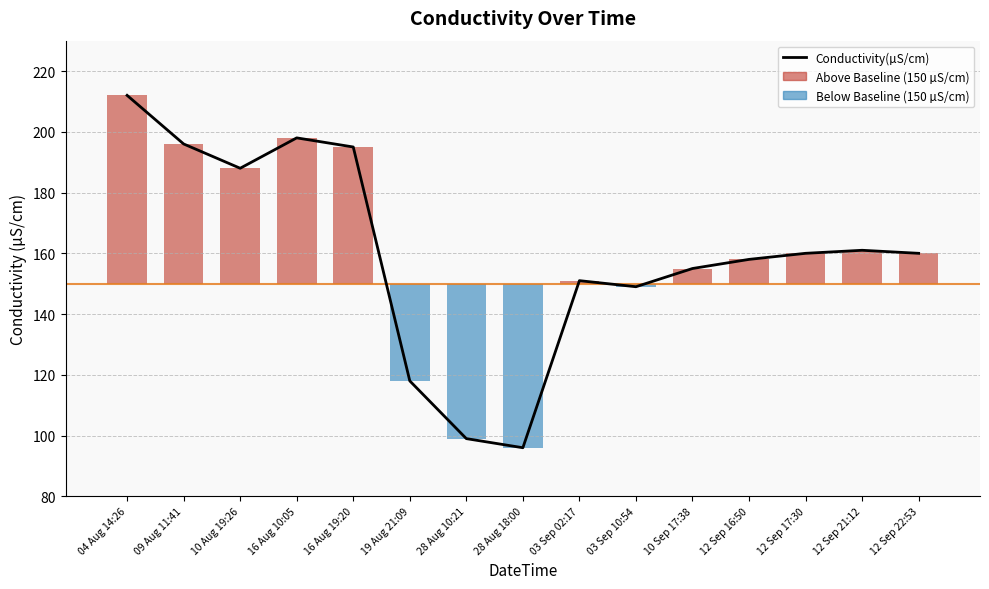

Approximately how many times larger is the value at 16 Aug 10:05 compared to 12 Sep 17:30?

1.2